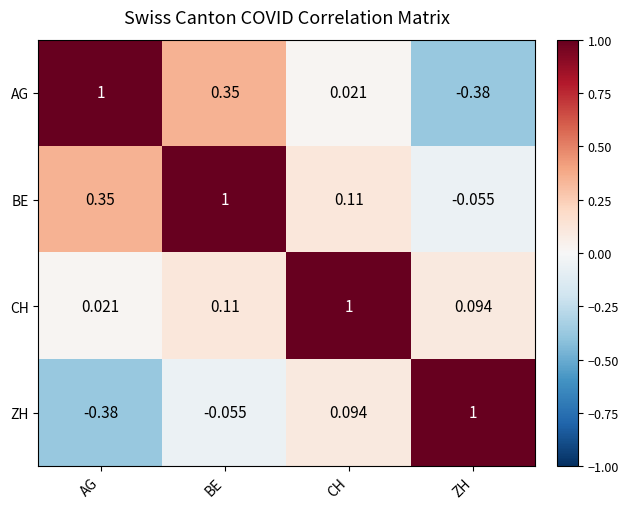

At how many categories does at least one series exceed 0?

4